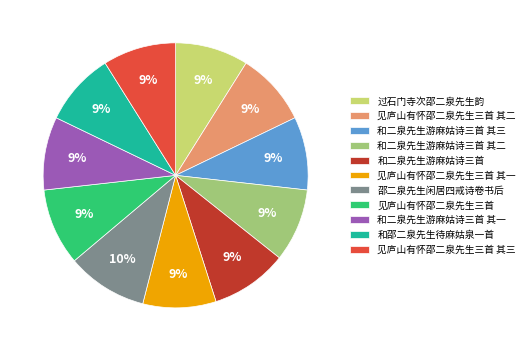

Approximately how many times larger is the value at 和邵二泉先生待麻姑泉一首 compared to 过石门寺次邵二泉先生韵?

1.0